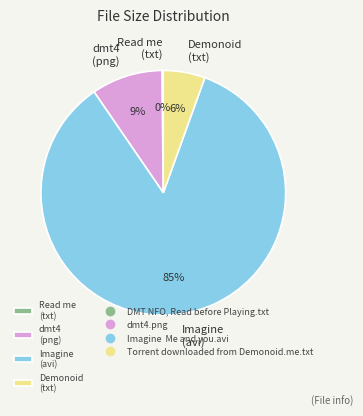

To the nearest percent, what is the average slice percentage?

25%